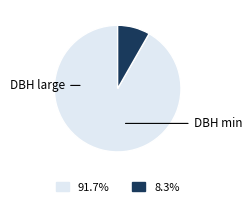

Is there a majority slice in this chart?

Yes